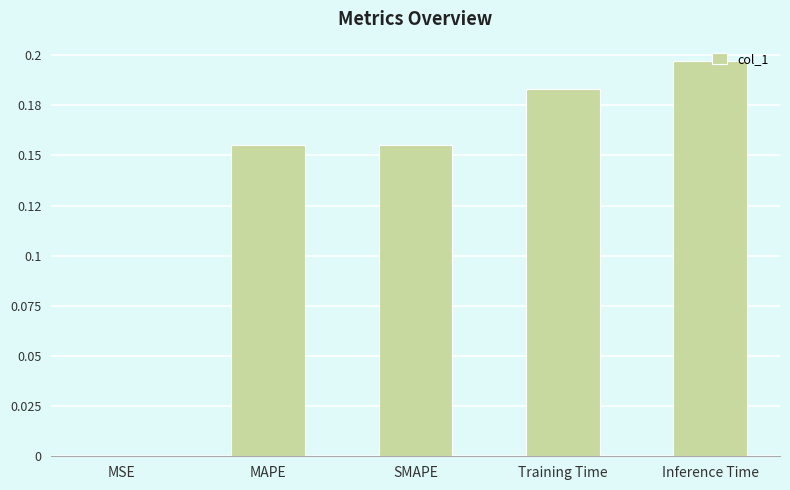

The chart shows a value of 0.1 at Inference Time. True or false?

False